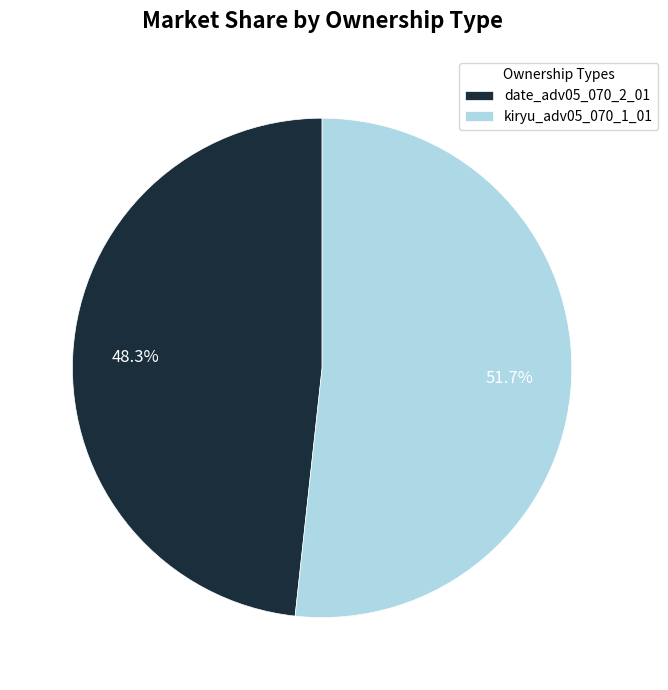

The date_adv05_070_2_01 slice represents 48% of the pie. True or false?

True